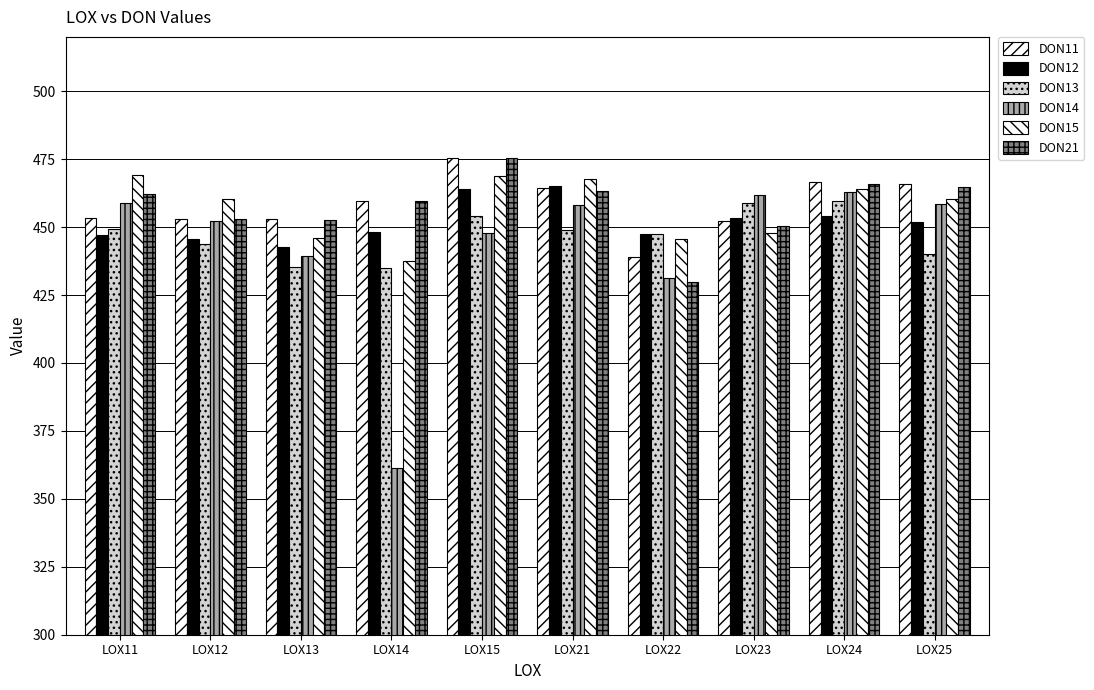

What is the difference between the maximum and minimum values in the DON12 series?

22.5